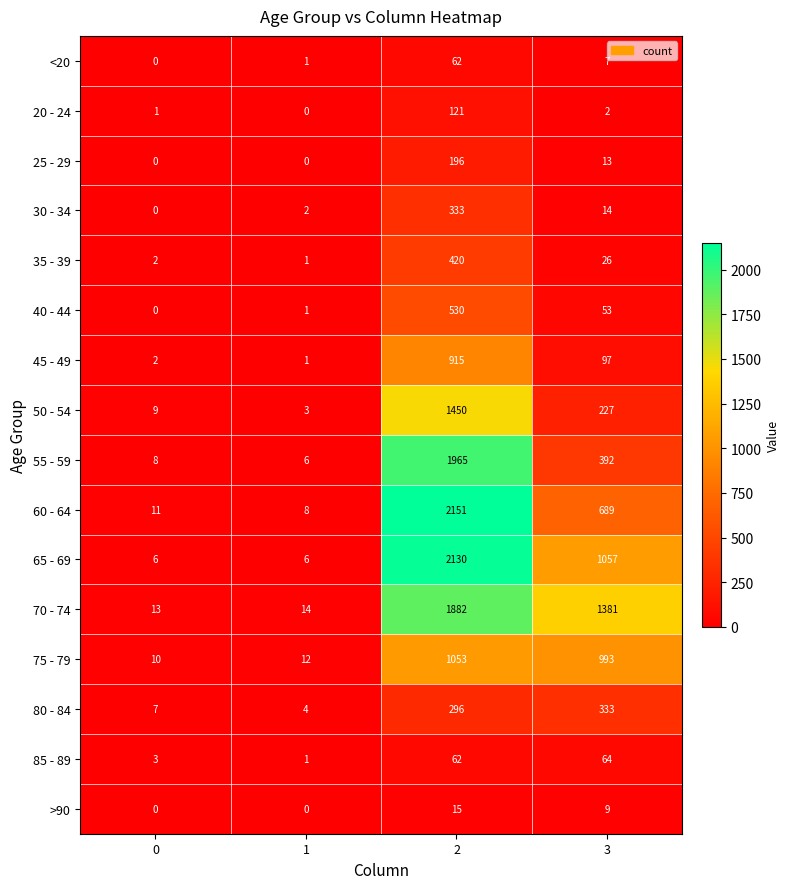

What is the sum of all 40 - 44 values?

584